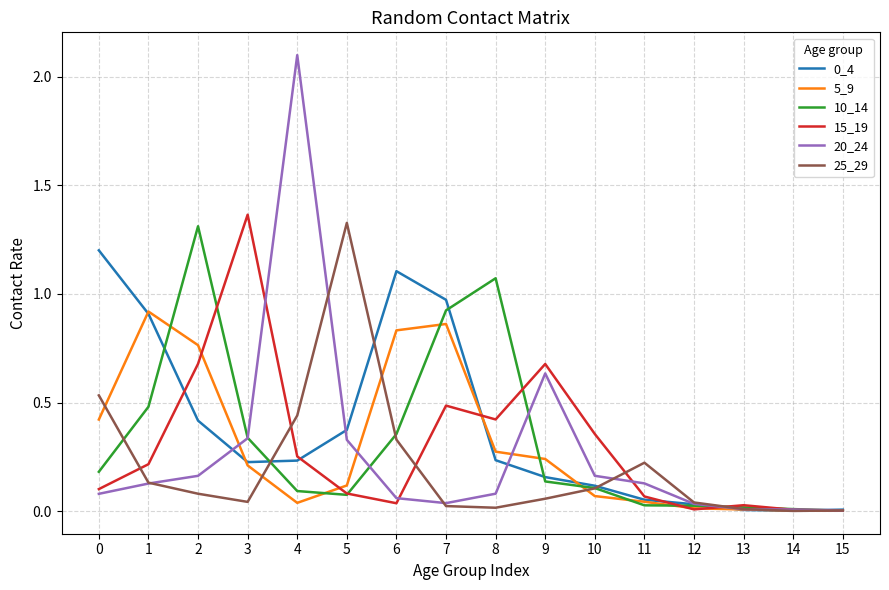

Which series has the largest range (max minus min)?

20_24